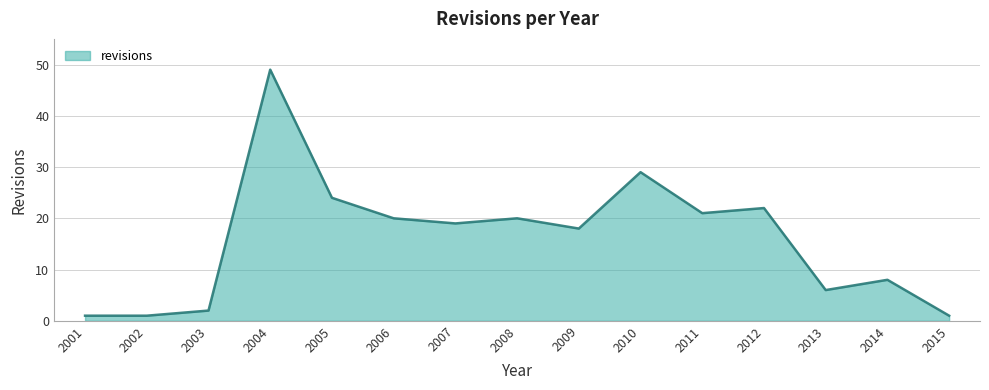

Is it true that the value at 2015 is 1?

True